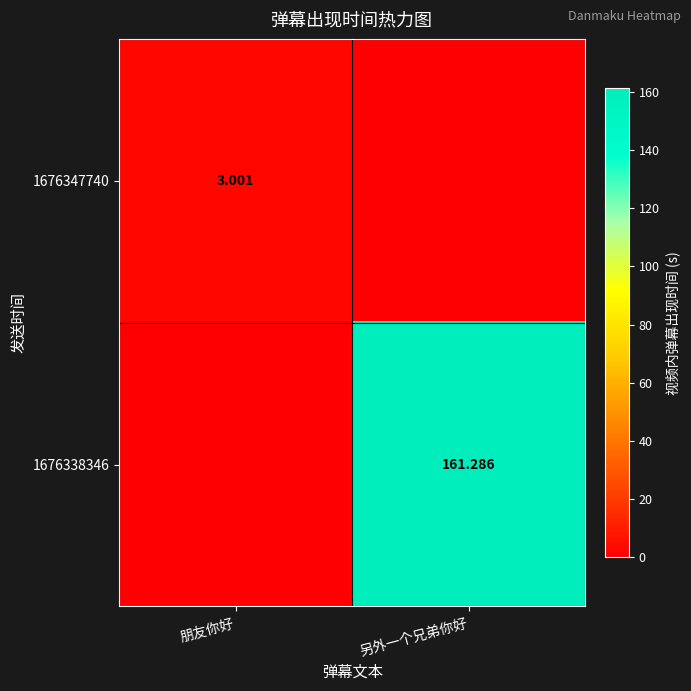

Count the number of data series in this chart.

2